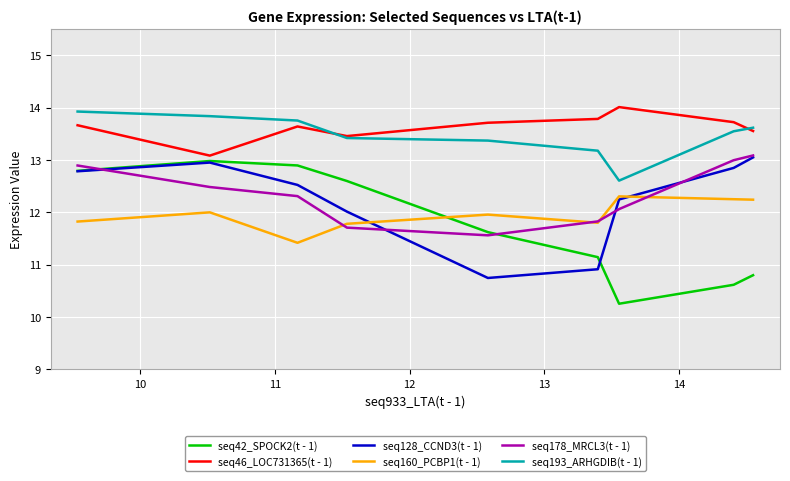

What is the maximum value shown in the chart?

14.0